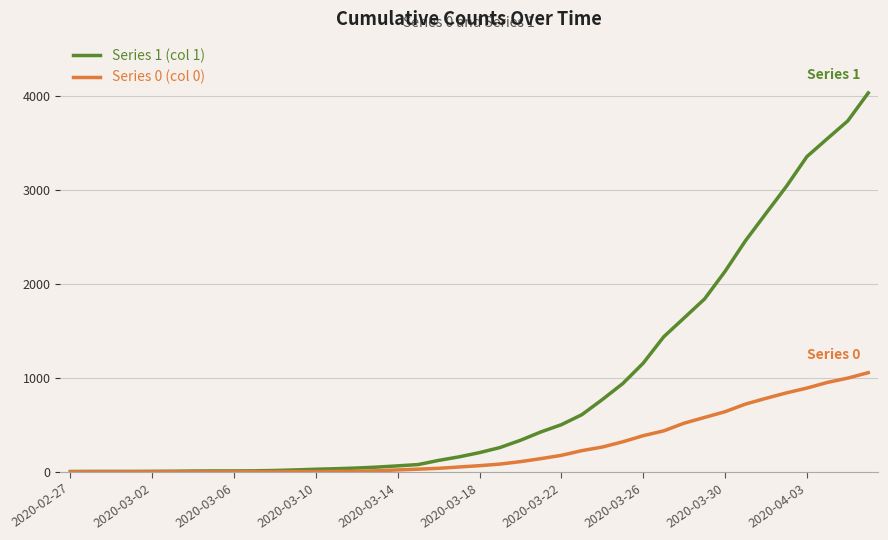

How many distinct data groups are displayed?

2